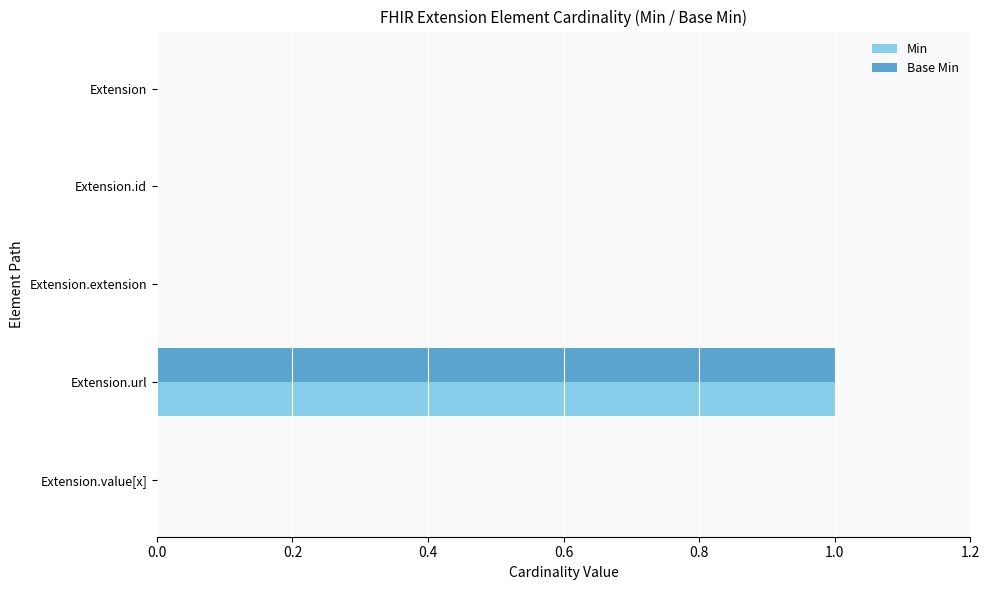

What is the greatest value displayed?

1